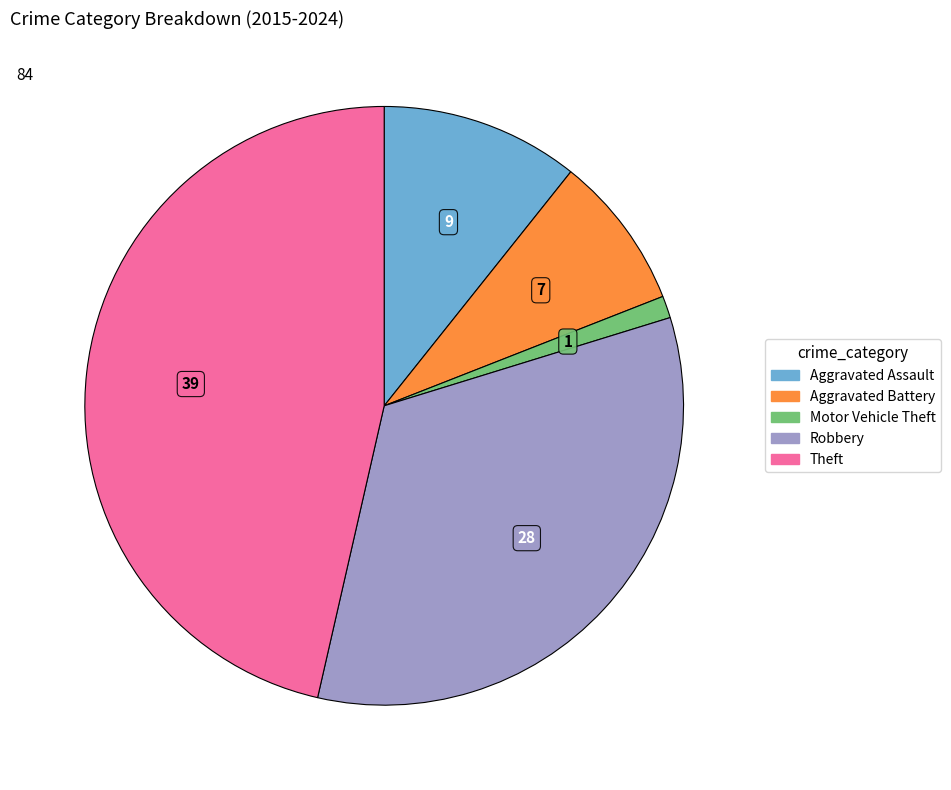

Rank the categories by value from lowest to highest.

Motor Vehicle Theft, Aggravated Battery, Aggravated Assault, Robbery, Theft